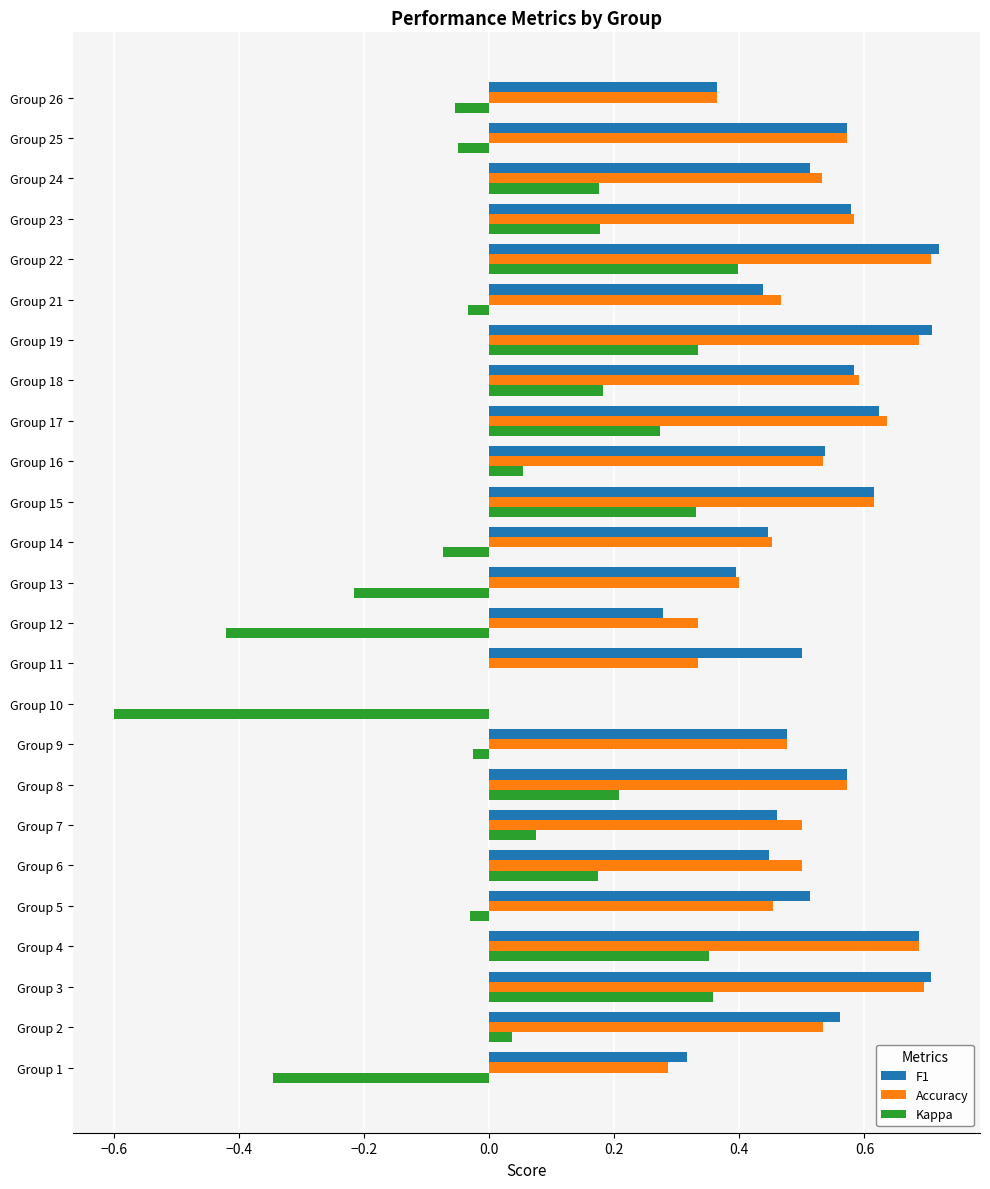

How many series are shown in this chart?

3